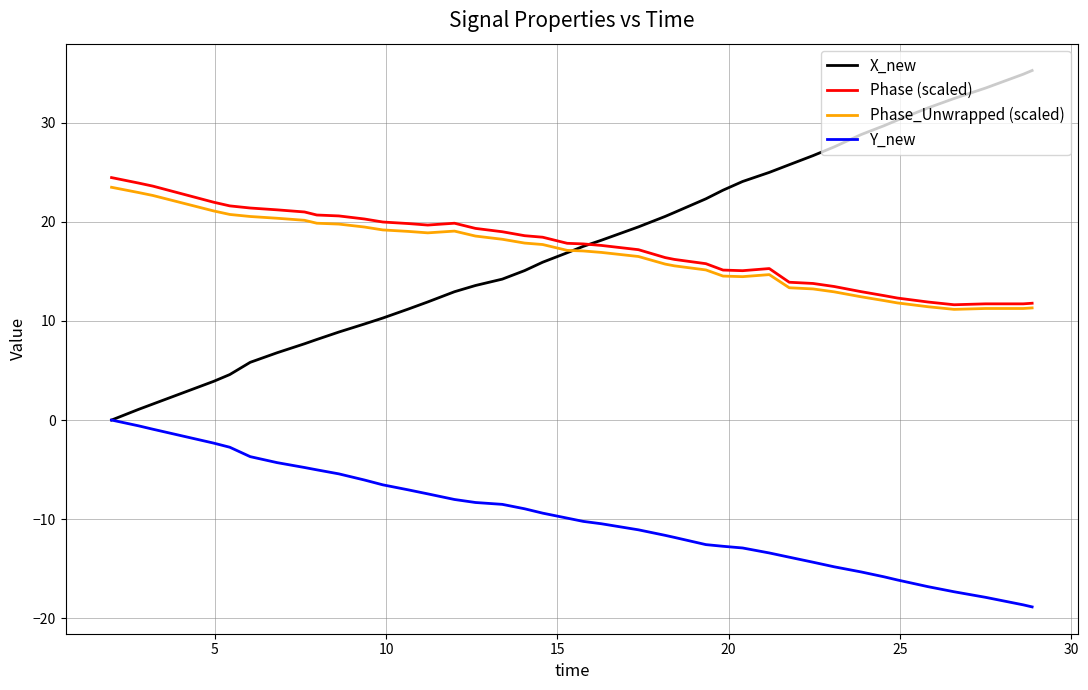

True or false: Phase (scaled) and Y_new intersect in this chart.

False